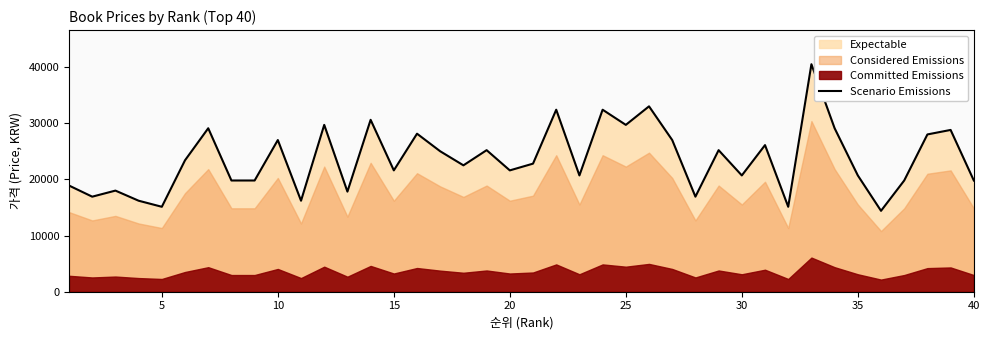

Count the number of categories in the chart.

40